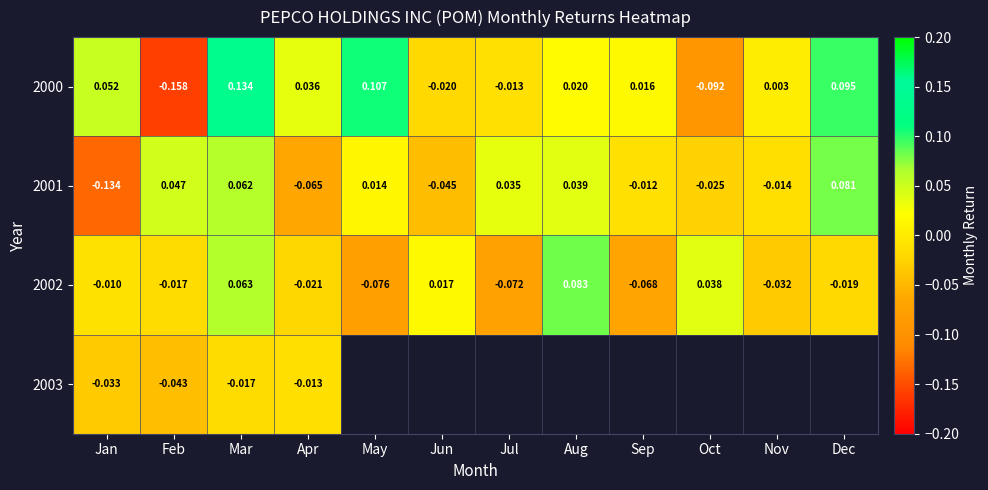

Which category has the highest value in the 2001 series?

Dec